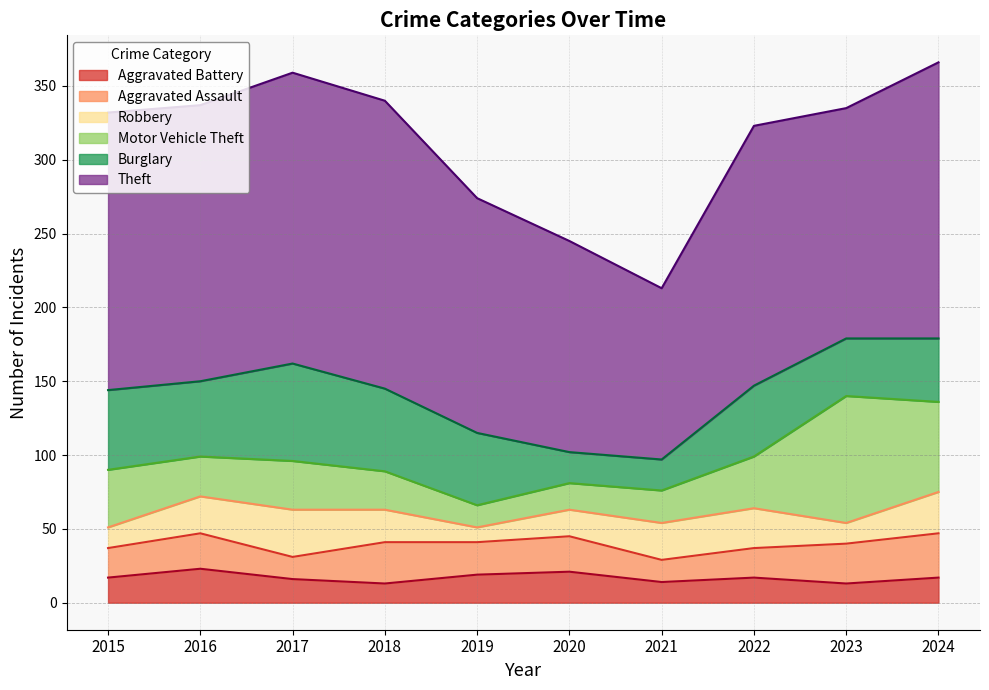

Rank the series by their maximum value, from highest to lowest.

Theft, Motor Vehicle Theft, Burglary, Robbery, Aggravated Assault, Aggravated Battery